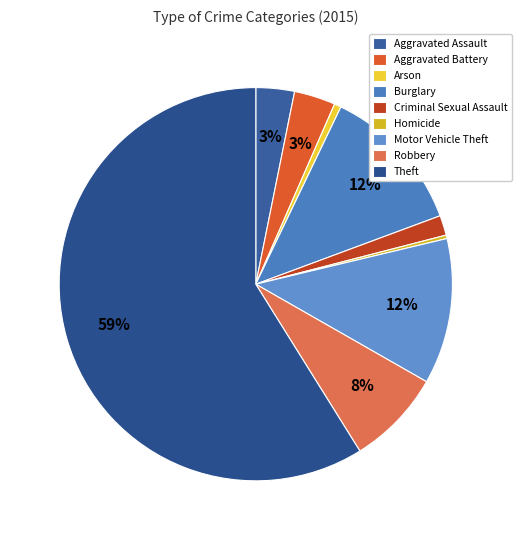

To the nearest percent, what percentage of the pie is Aggravated Battery?

3%